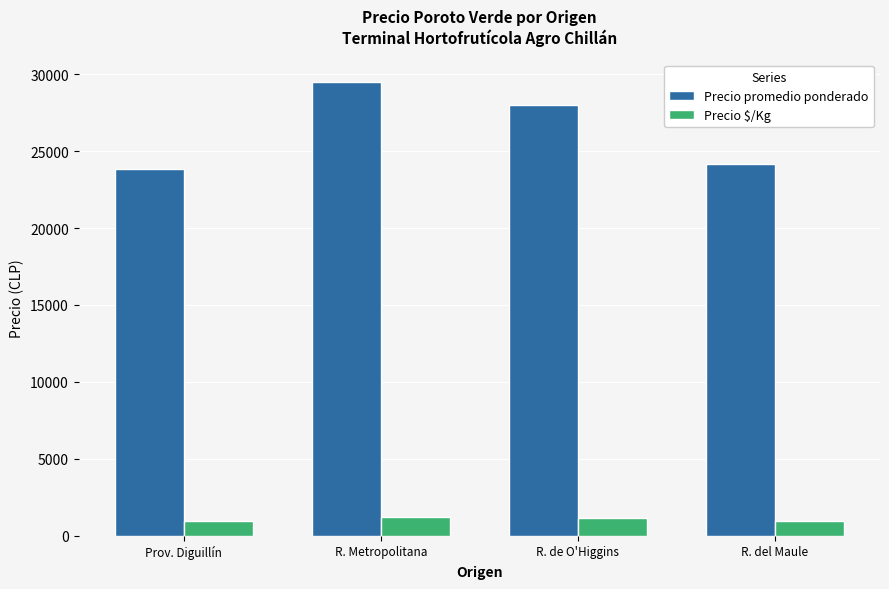

At which label is Precio promedio ponderado closest to 26673?

R. de O'Higgins